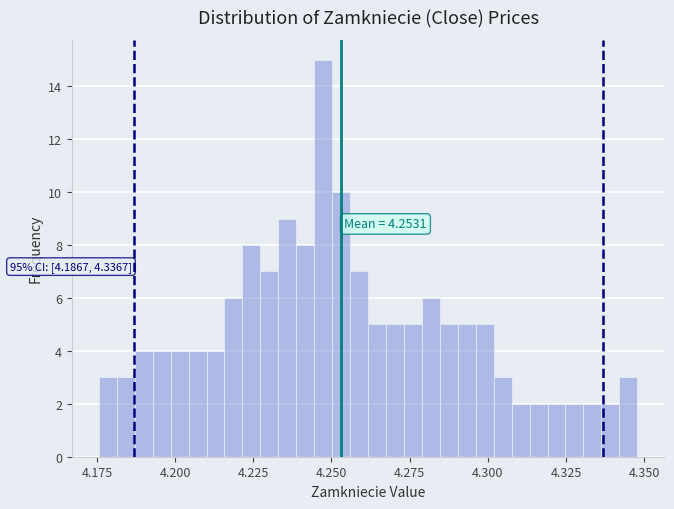

Read against the x-axis, roughly where is the centre of the tallest bar?

4.245